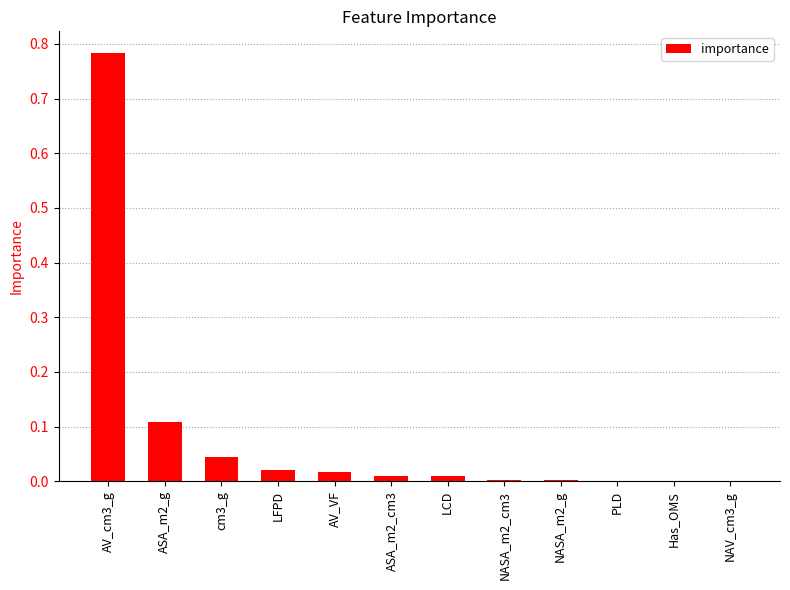

At which category does the chart reach its peak across all series?

AV_cm3_g